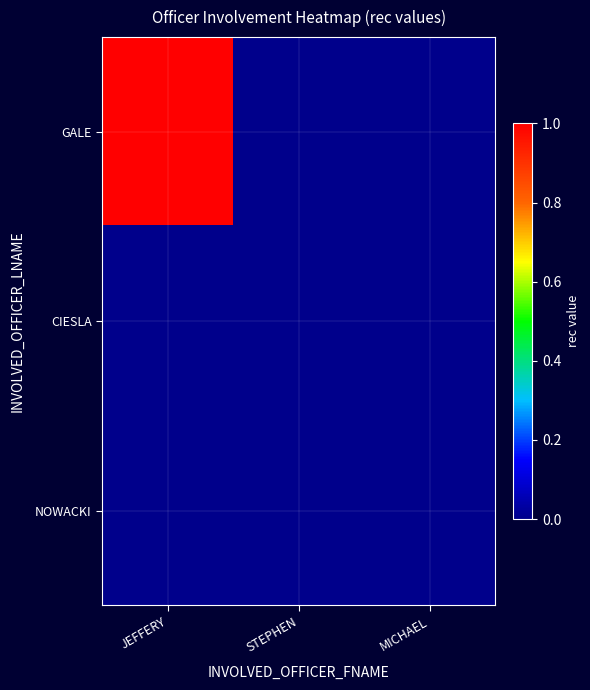

At JEFFERY, list the series in order from largest to smallest.

GALE, CIESLA, NOWACKI